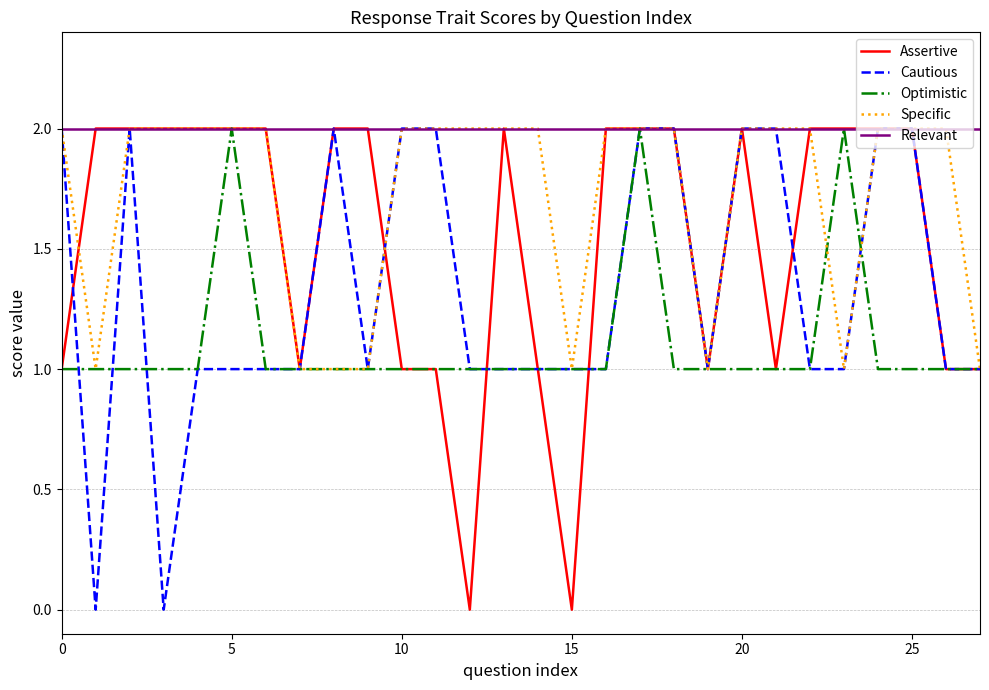

Reading left to right, list all the values displayed in this chart.

Assertive: 1	2	2	2	2	2	2	1	2	2	1	1	0	2	1	0	2	2	2	1	2	1	2	2	2	2	1	1
Cautious: 2	0	2	0	1	1	1	1	2	1	2	2	1	1	1	1	1	2	2	1	2	2	1	1	2	2	1	1
Optimistic: 1	1	1	1	1	2	1	1	1	1	1	1	1	1	1	1	1	2	1	1	1	1	1	2	1	1	1	1
Specific: 2	1	2	2	2	2	2	1	1	1	2	2	2	2	2	1	2	2	2	1	2	2	2	1	2	2	2	1
Relevant: 2	2	2	2	2	2	2	2	2	2	2	2	2	2	2	2	2	2	2	2	2	2	2	2	2	2	2	2